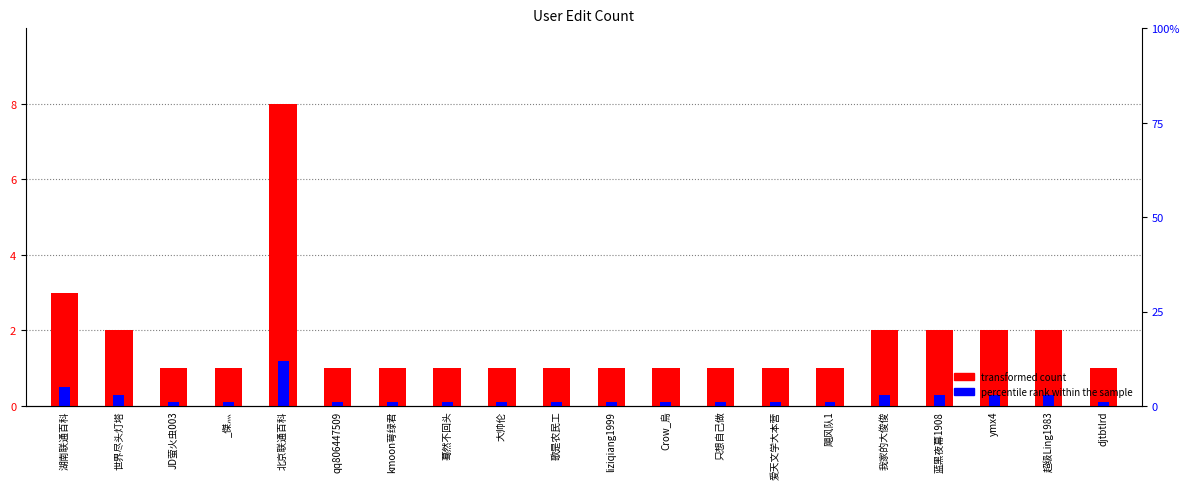

What is the label of the 13th bar from the right?

蓦然不回头